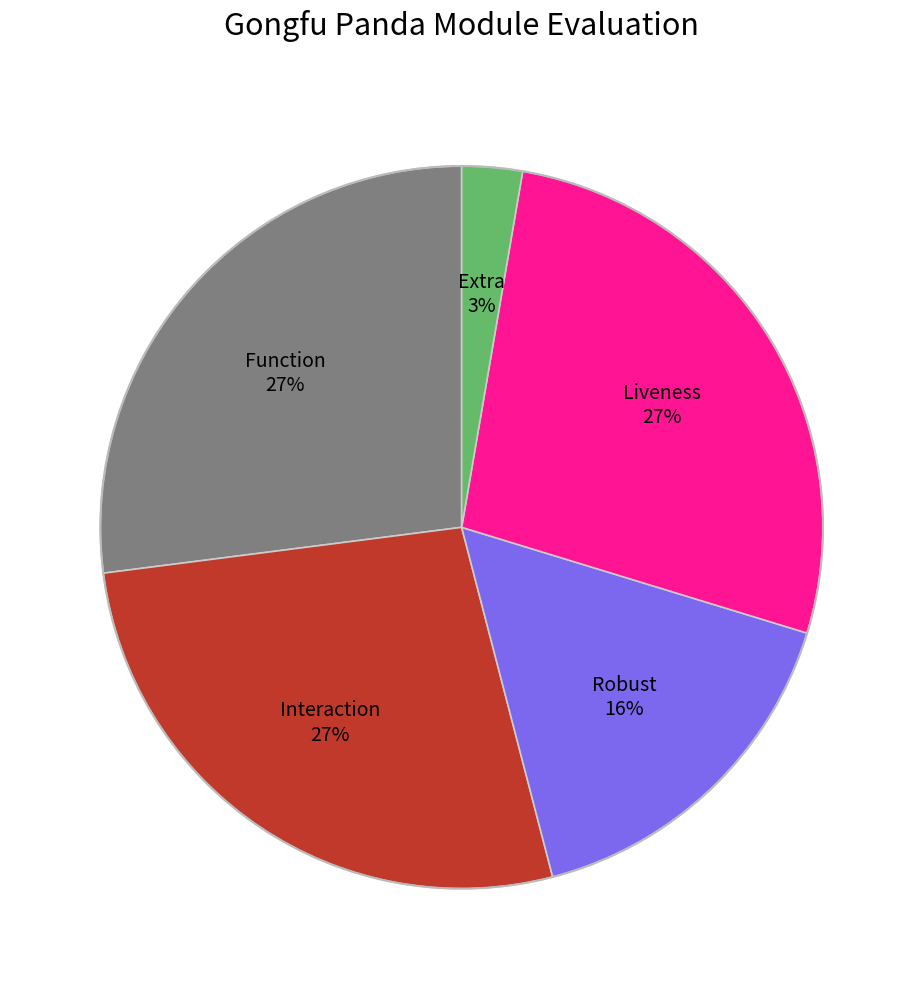

To the nearest percent, what is the difference between the largest and smallest slice percentages?

24%